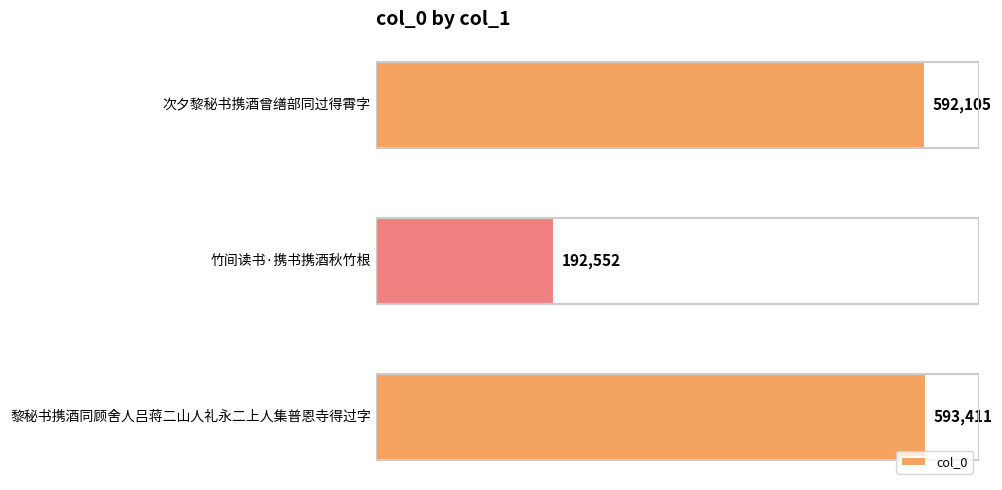

How many bars are there in total?

3